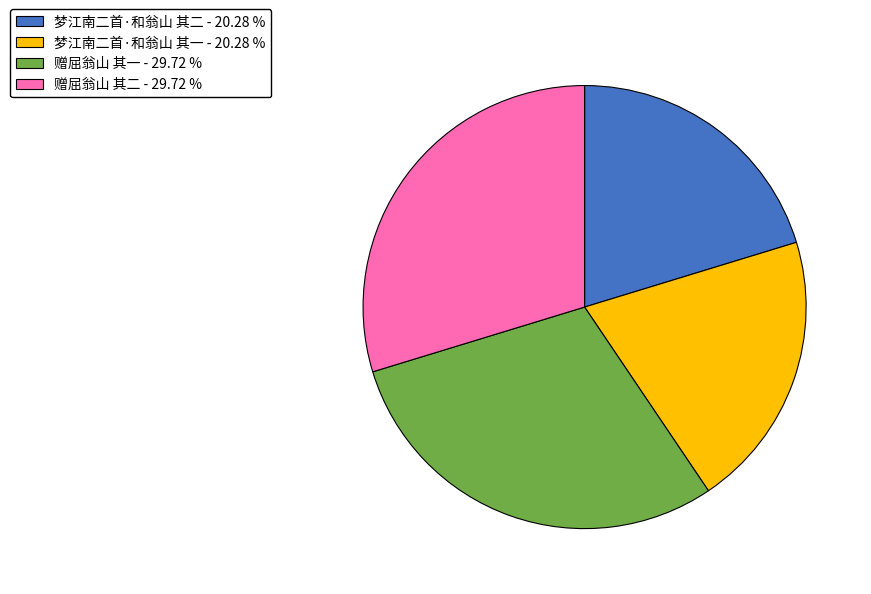

Do 梦江南二首·和翁山 其一 and 梦江南二首·和翁山 其二 together represent more than half of the pie?

No